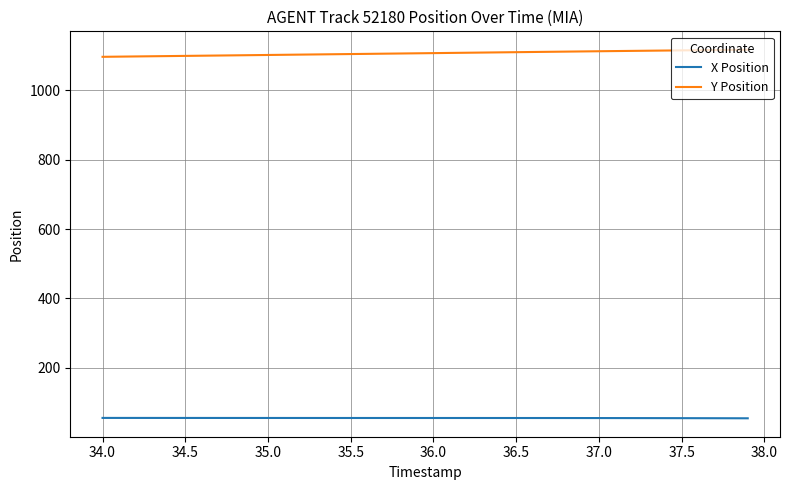

Rank the series by their maximum value, from highest to lowest.

Y Position, X Position